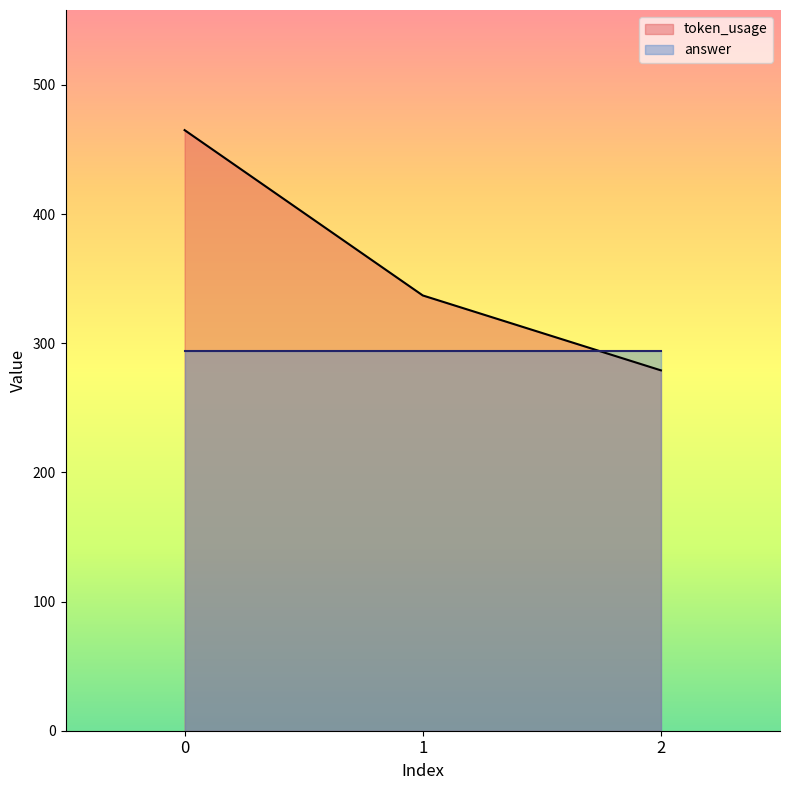

At which category does the chart reach its minimum across all series?

2